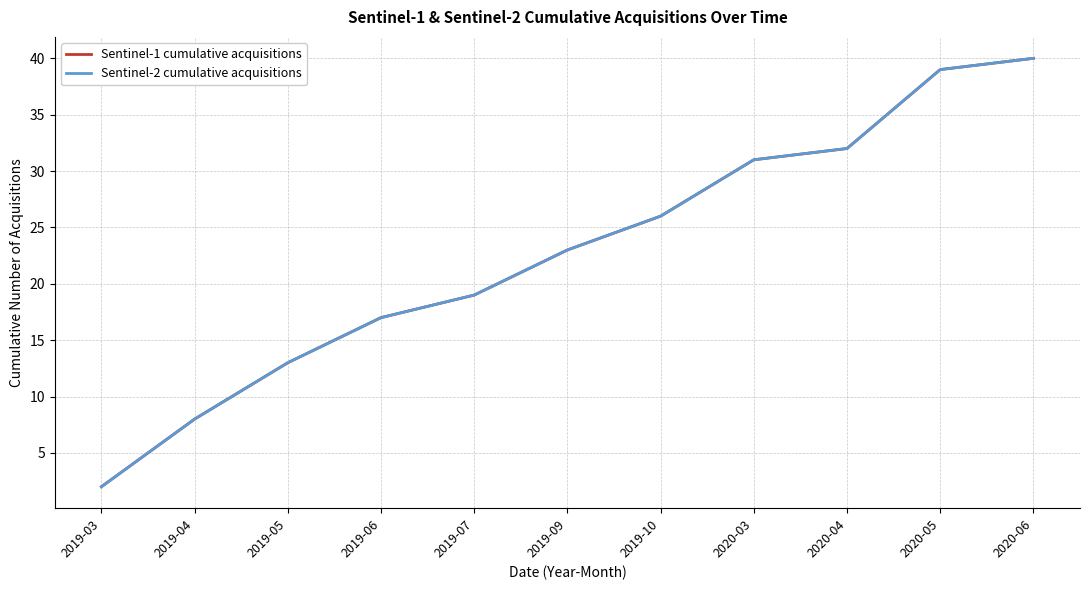

Is it true that Sentinel-1 cumulative acquisitions equals 8 at 2019-04?

True